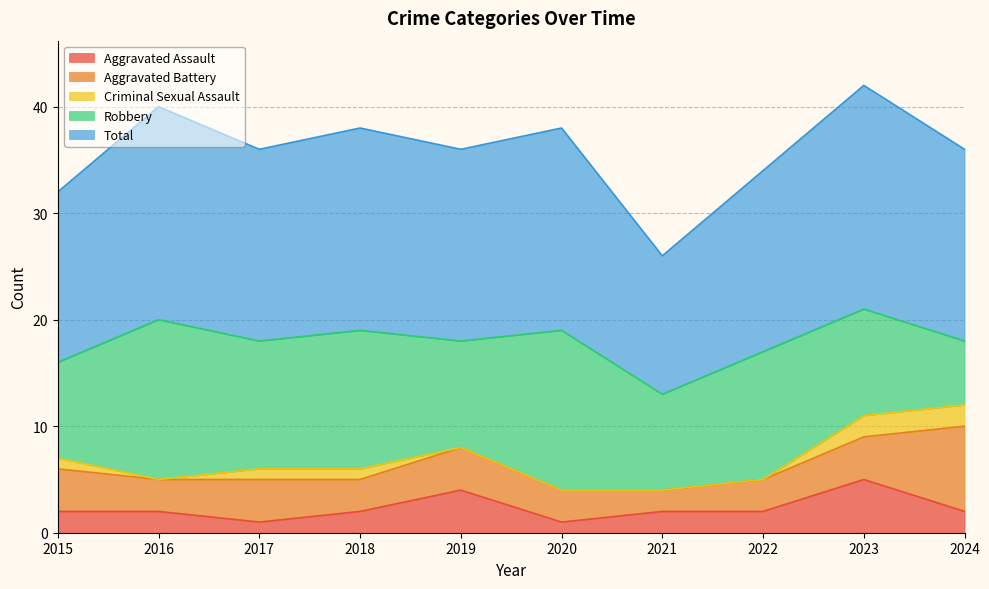

What are all the series names shown in the legend?

Aggravated Assault, Aggravated Battery, Criminal Sexual Assault, Robbery, Total